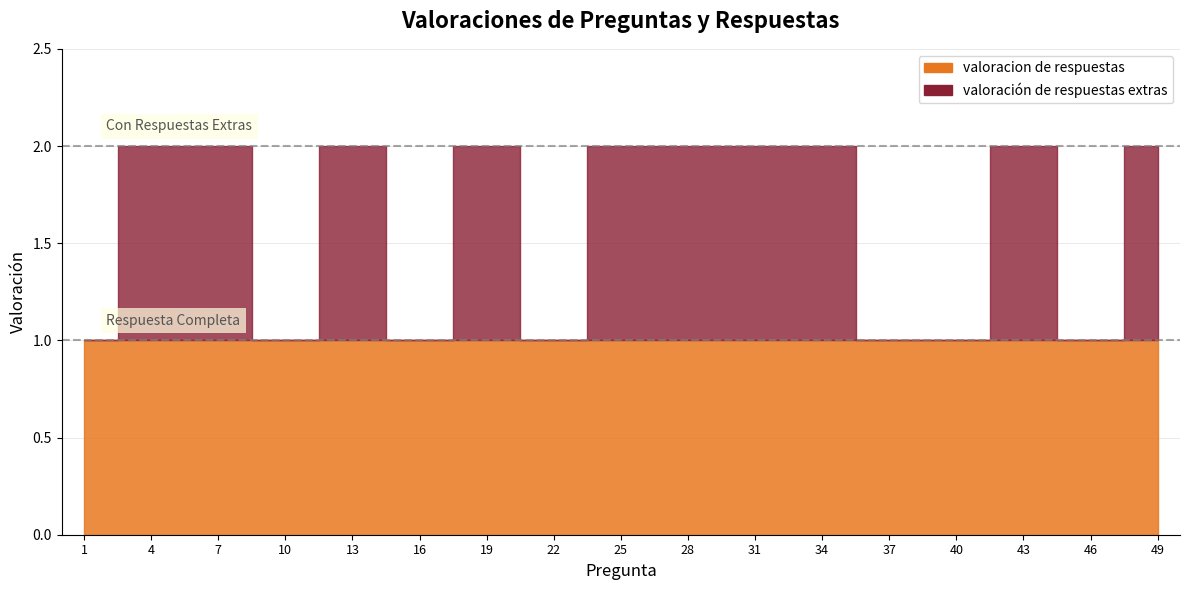

True or false: the data has more than 1 interior local peaks.

True